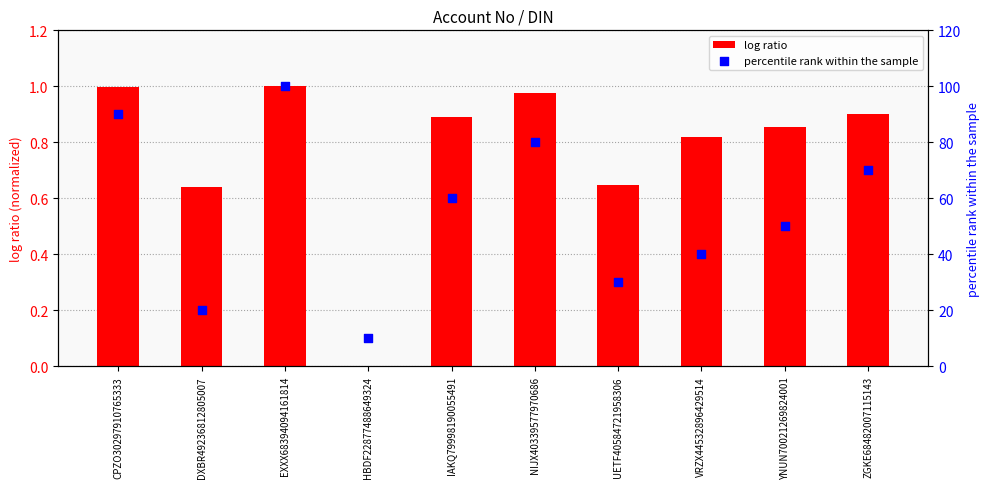

At how many categories does at least one series exceed 51?

5